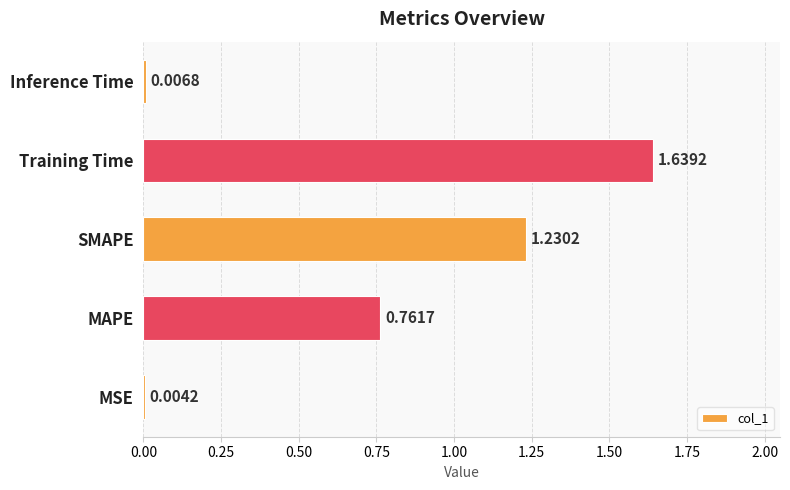

What is the change in value from SMAPE to Training Time?

+0.4